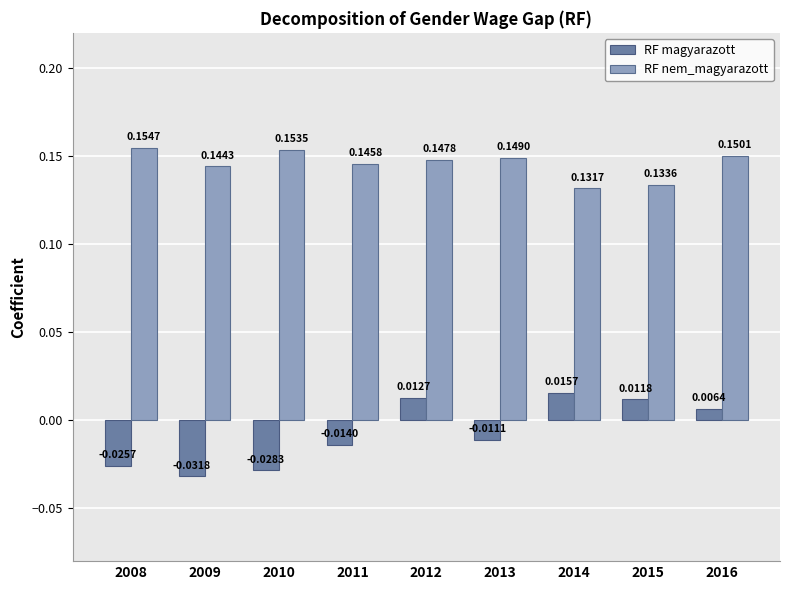

At how many categories does at least one series exceed 0?

9